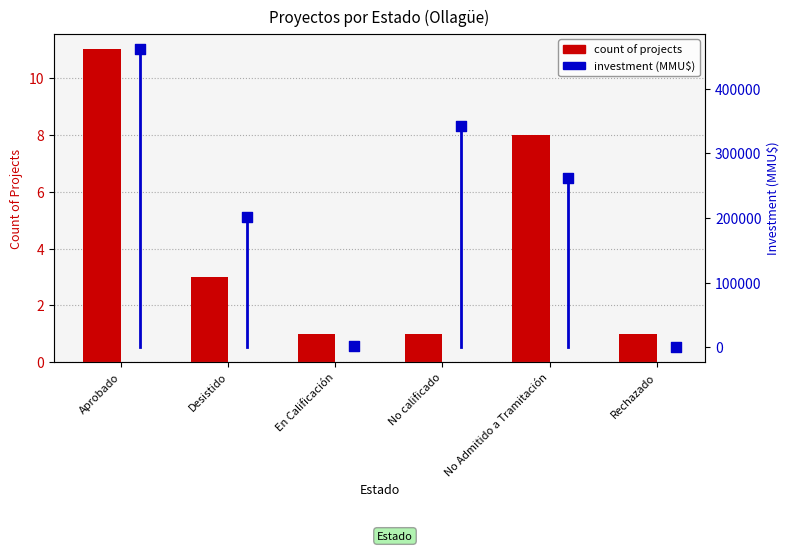

What are all the series names shown in the legend?

count of projects, investment (MMU$)